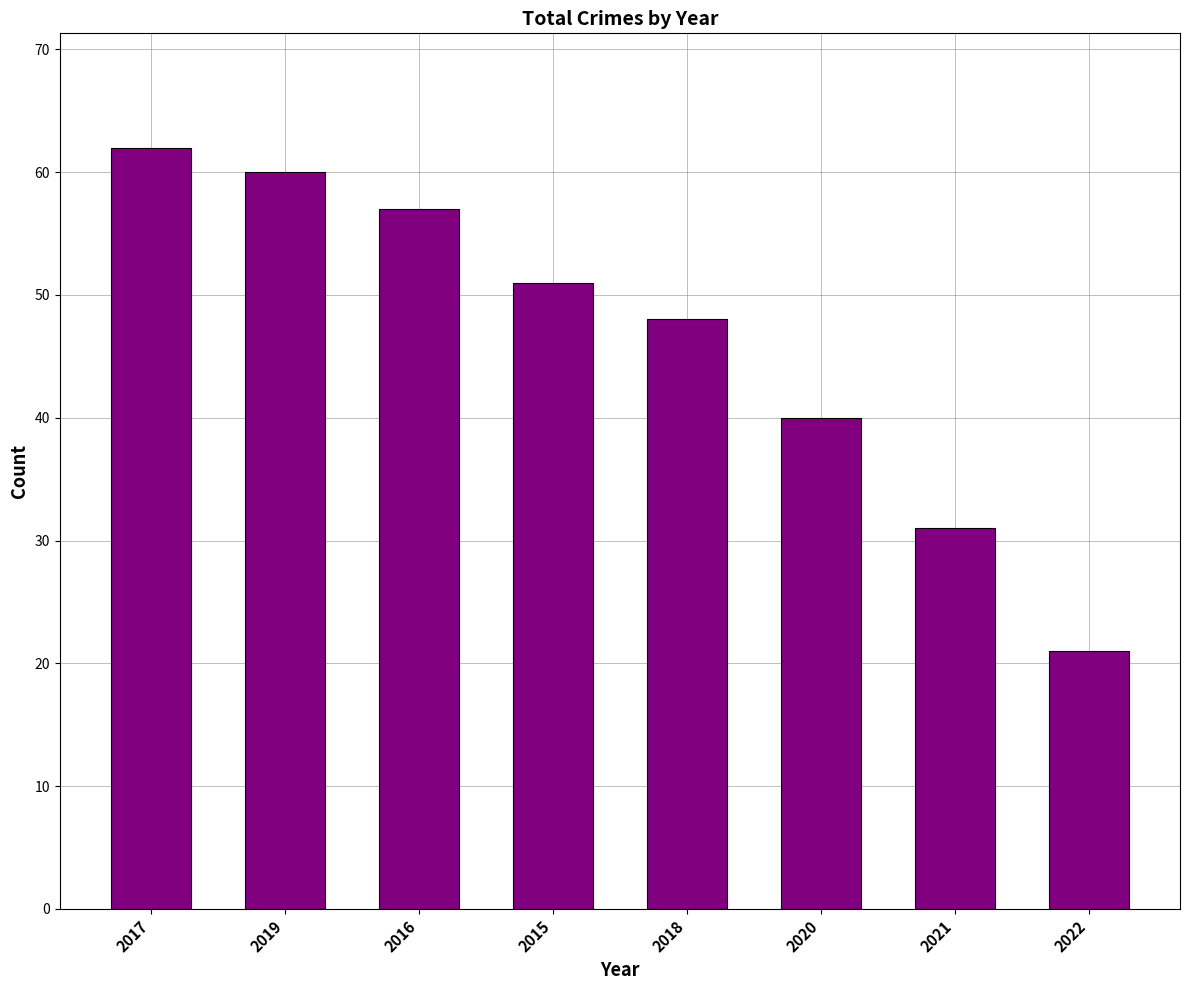

Rank the categories by value from lowest to highest.

2022, 2021, 2020, 2018, 2015, 2016, 2019, 2017